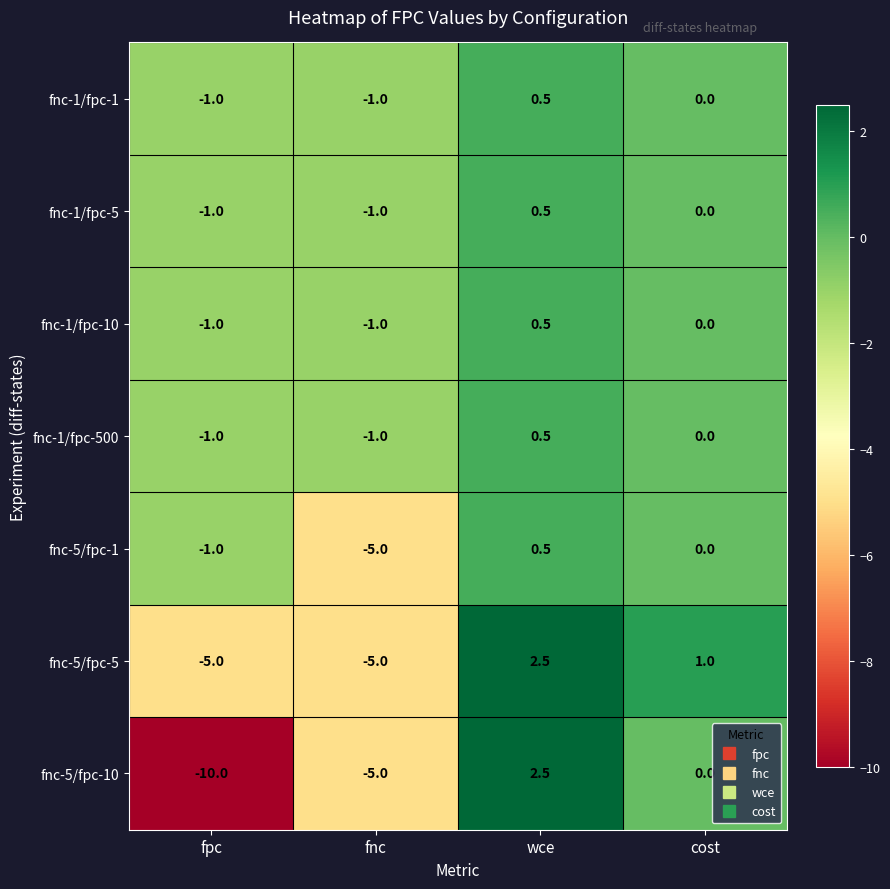

What is the sum of all fnc-5/fpc-10 values?

-12.5